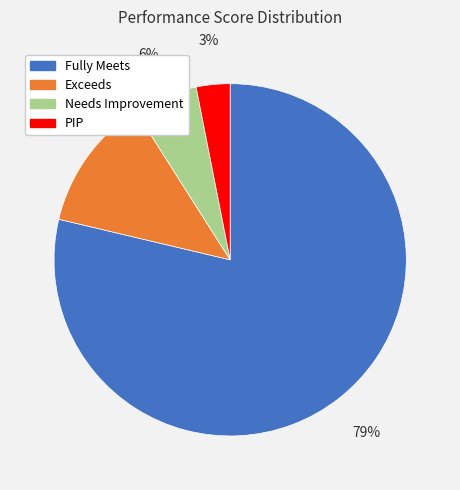

To the nearest percent, what percentage of the pie is PIP?

3%